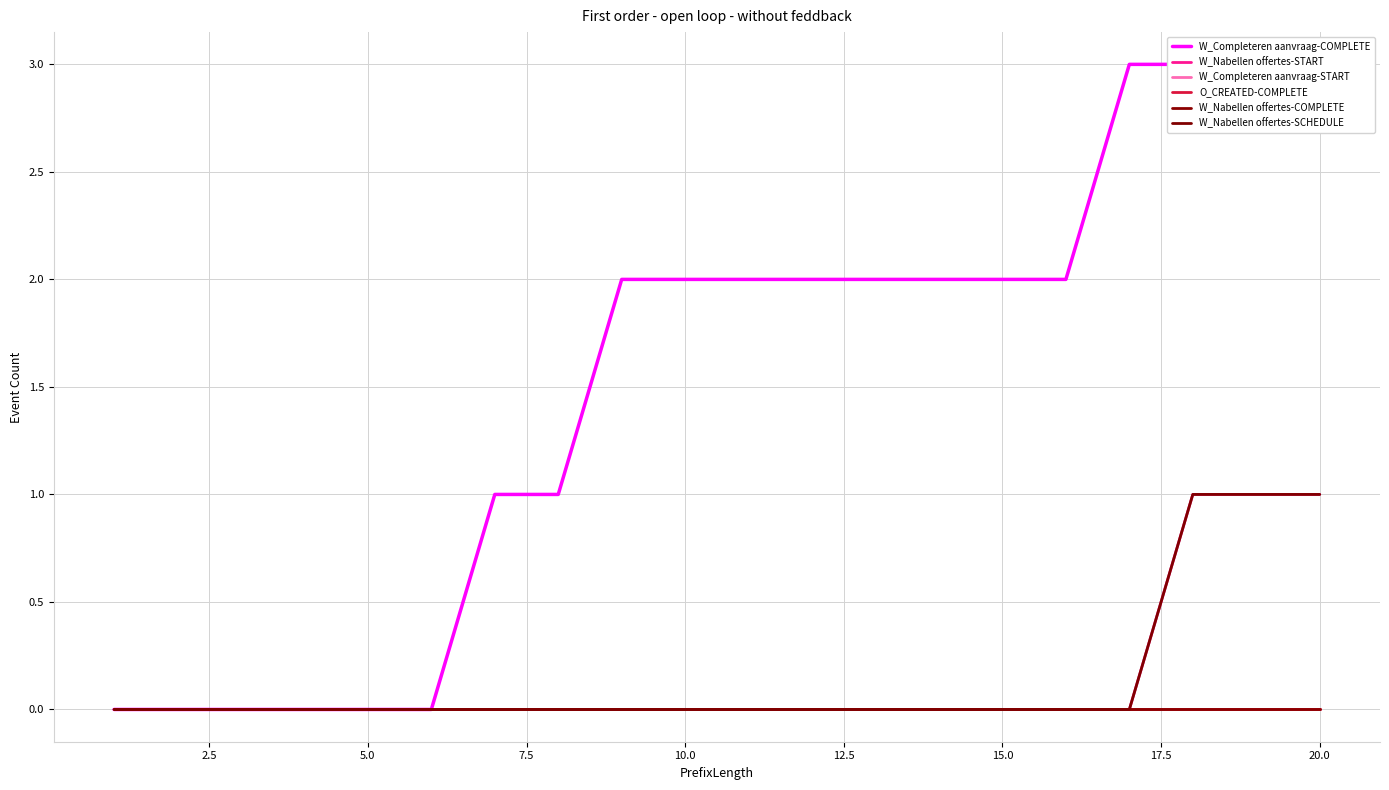

Does the chart have visible grid lines?

Yes